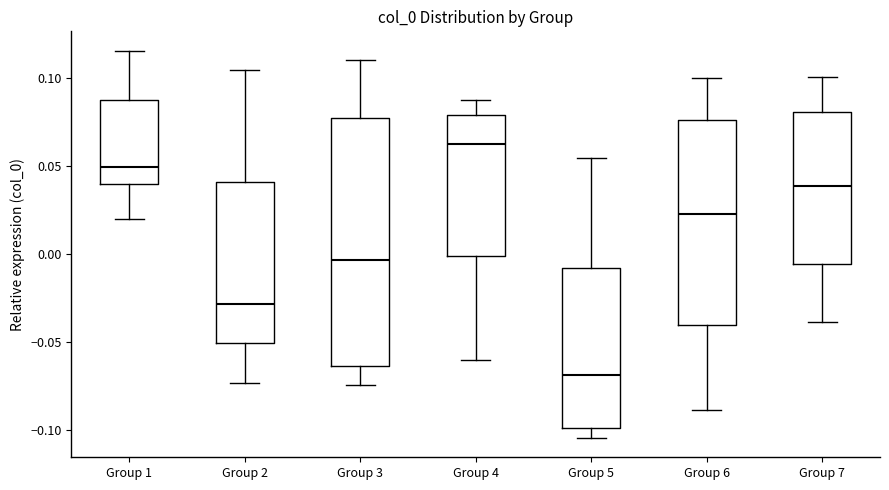

Which box's median line is the highest?

Group 4